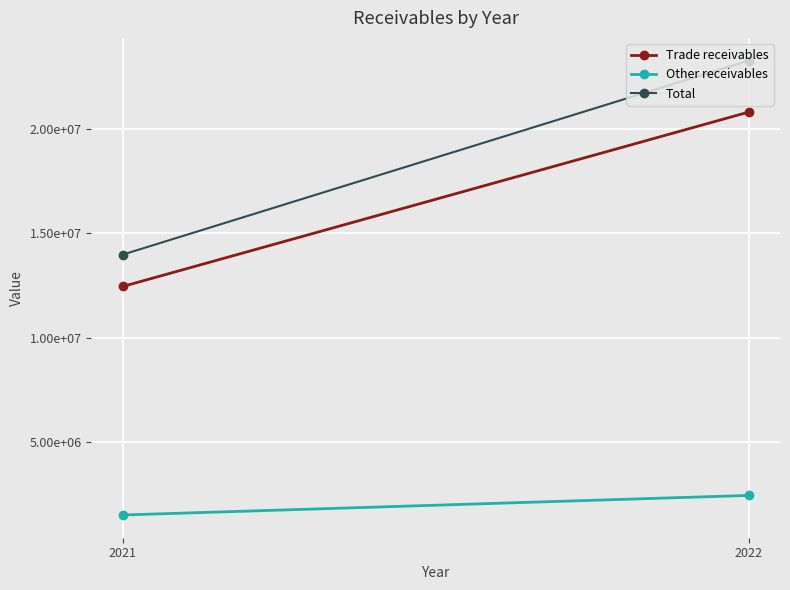

What is the value of the Trade receivables point at the 2nd from the left?

12458361